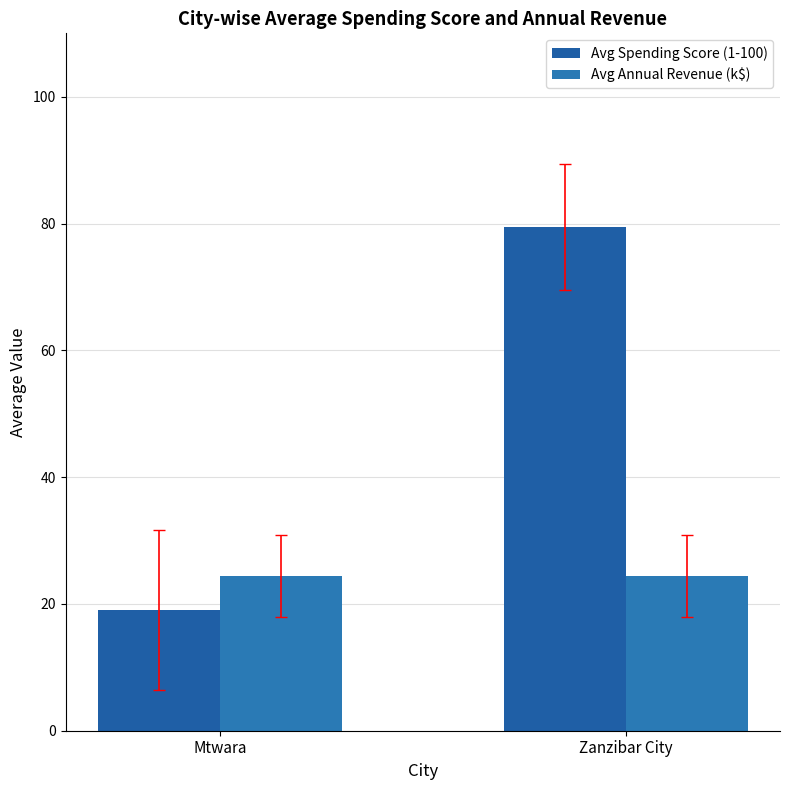

List the labels in order of Avg Annual Revenue (k$) value, largest first.

Mtwara, Zanzibar City